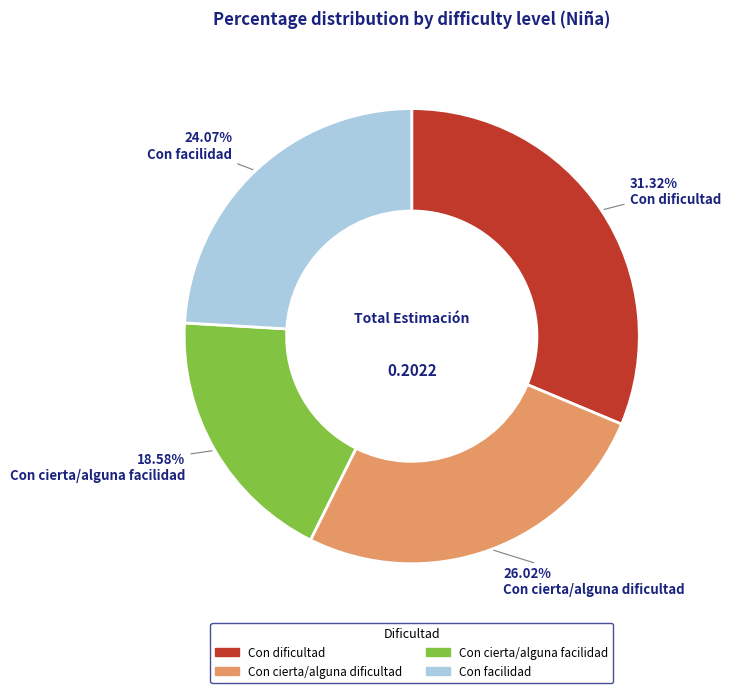

Is there any slice that represents more than half of the pie?

No